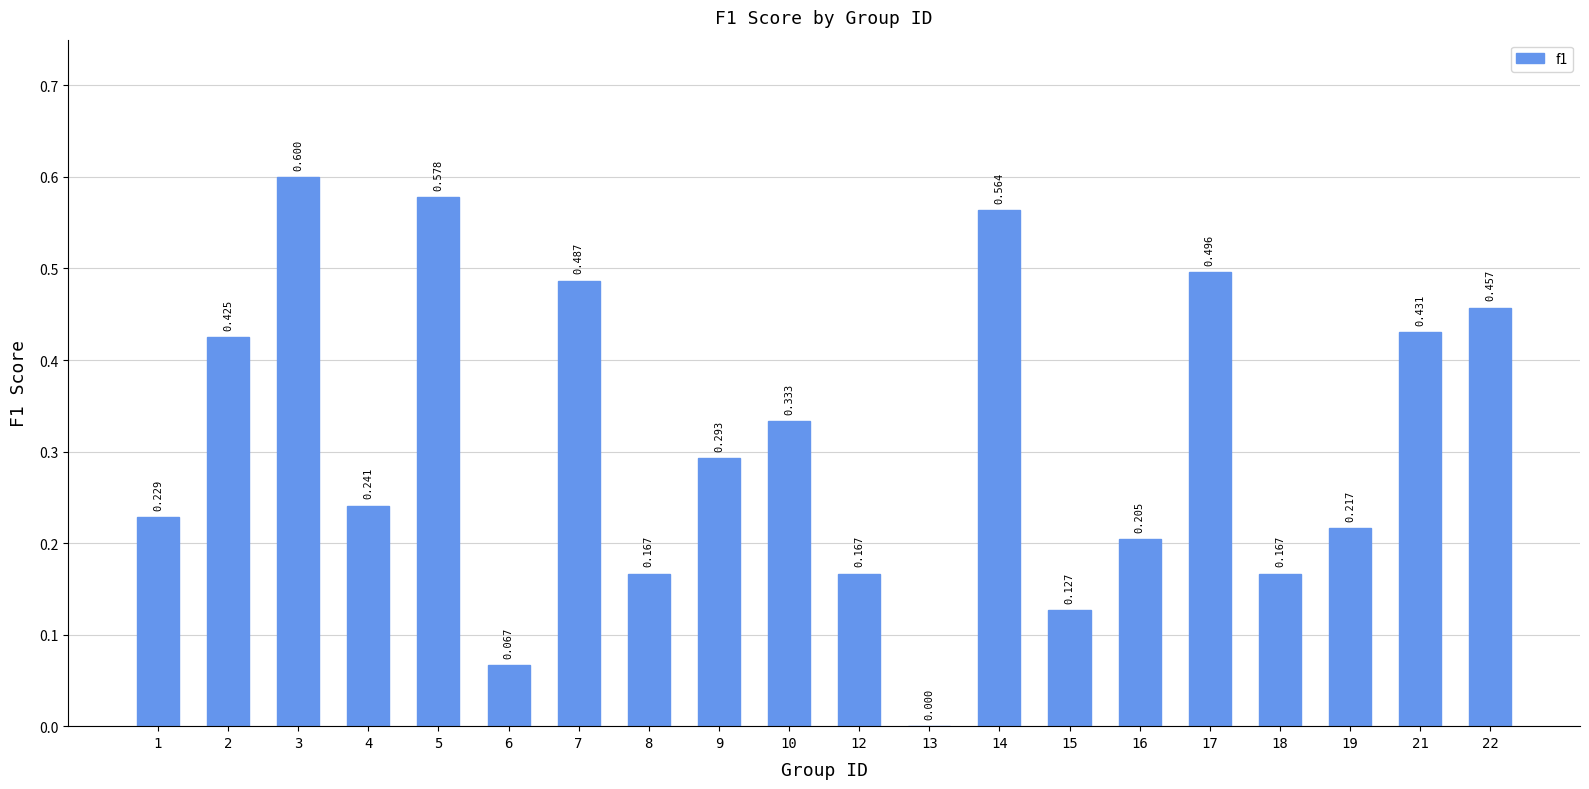

What is the greatest value displayed?

0.6